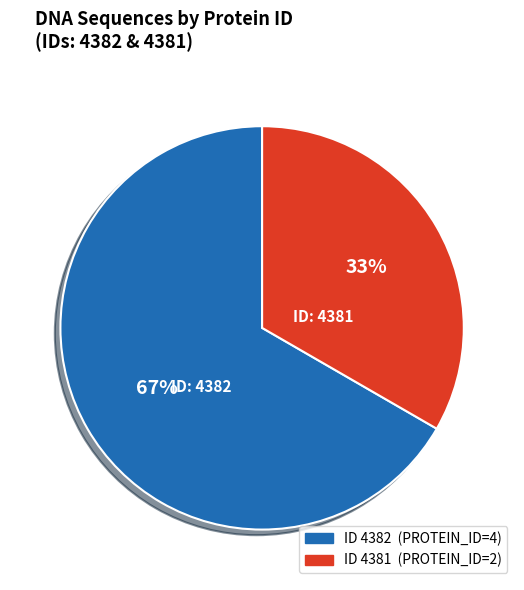

Does any single category account for the majority?

Yes